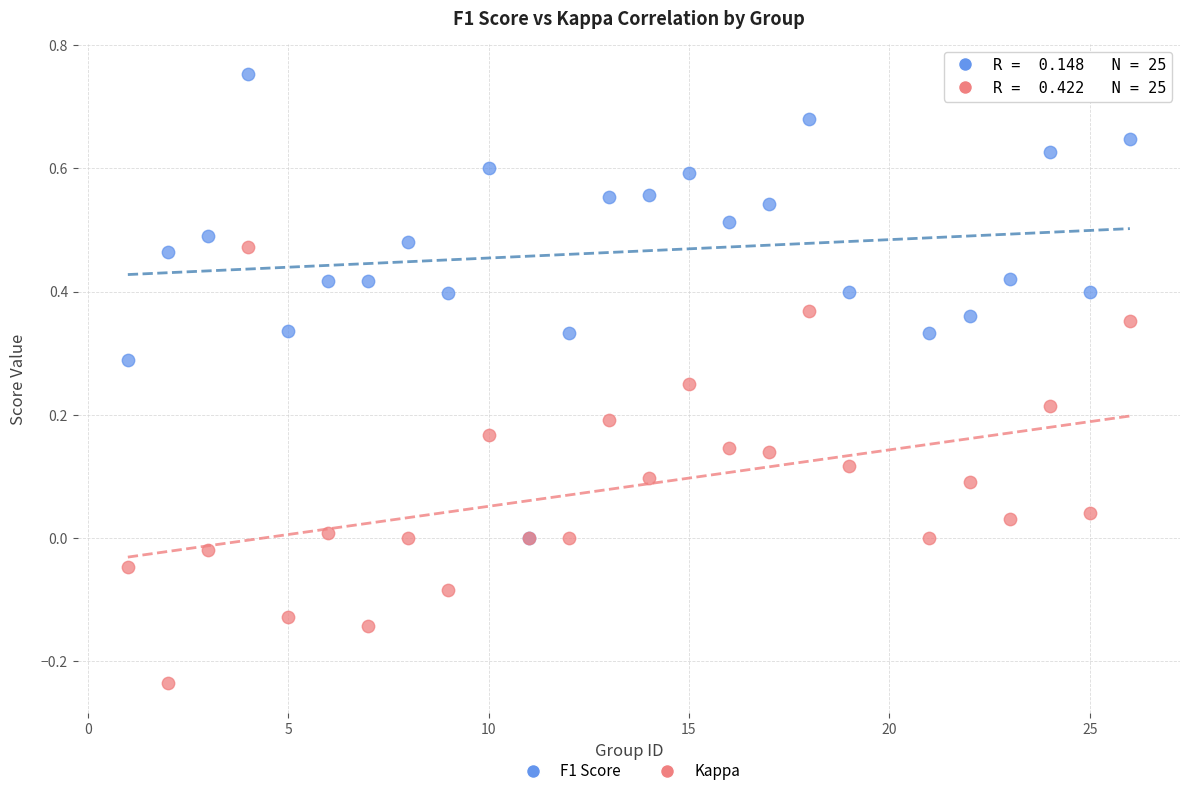

Which series reaches the maximum Y coordinate?

F1 Score